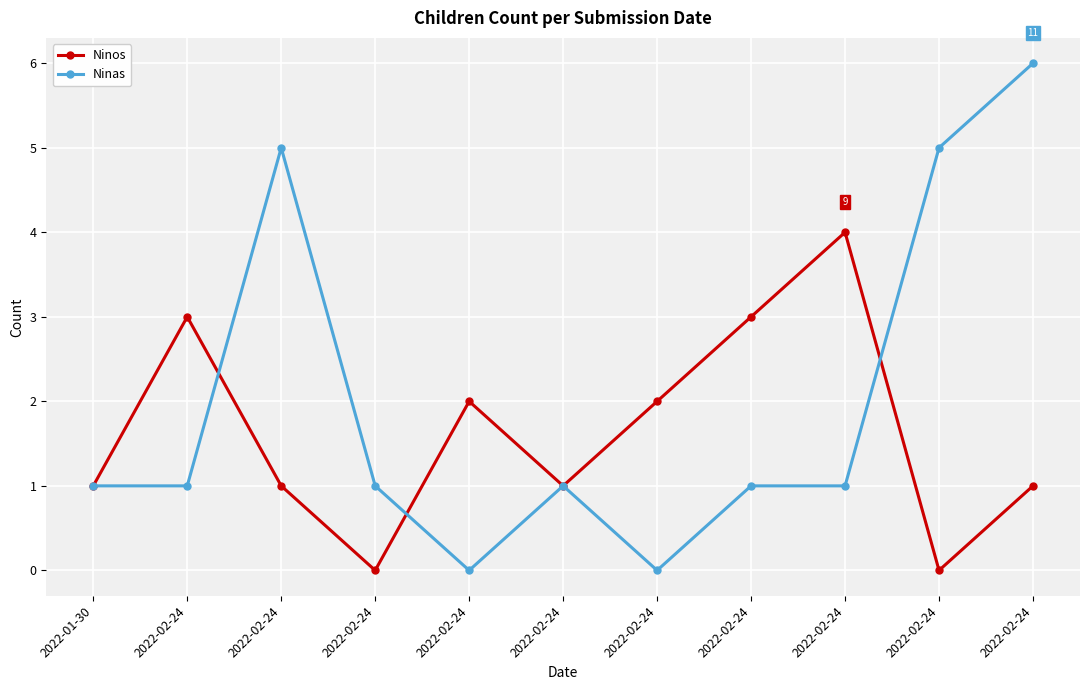

What are all the series names shown in the legend?

Ninos, Ninas